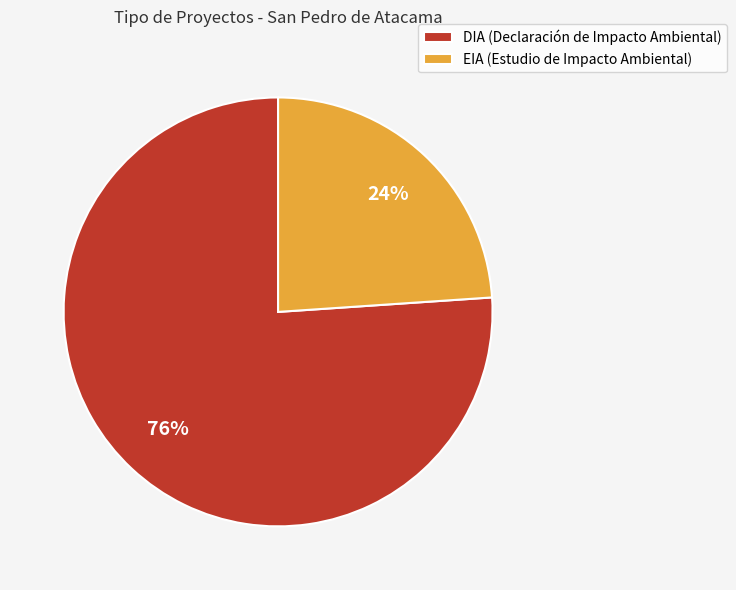

How many slices are in this pie chart?

2